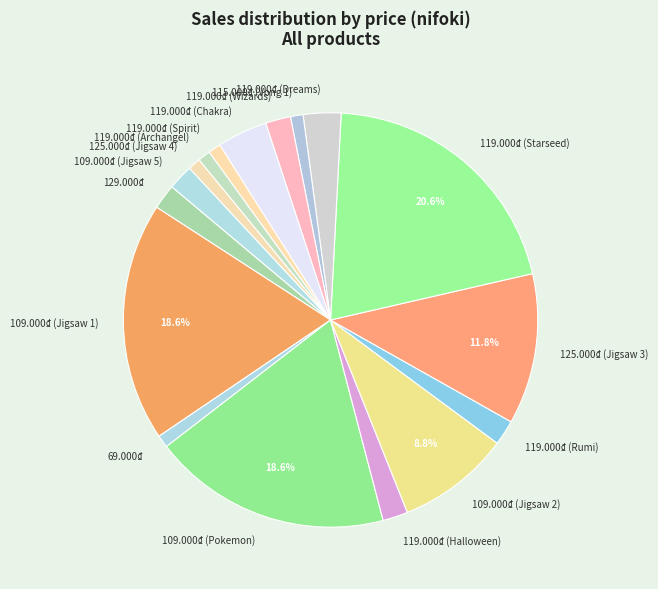

Which has a higher value, 125.000₫ (Jigsaw 4) or 109.000₫ (Jigsaw 1)?

109.000₫ (Jigsaw 1)